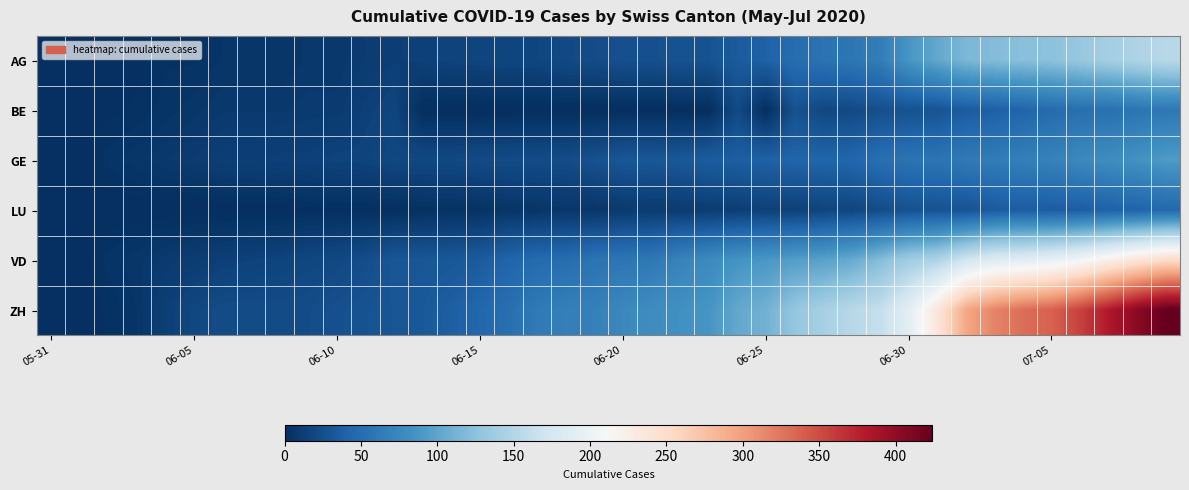

Which series has the widest spread of values?

ZH